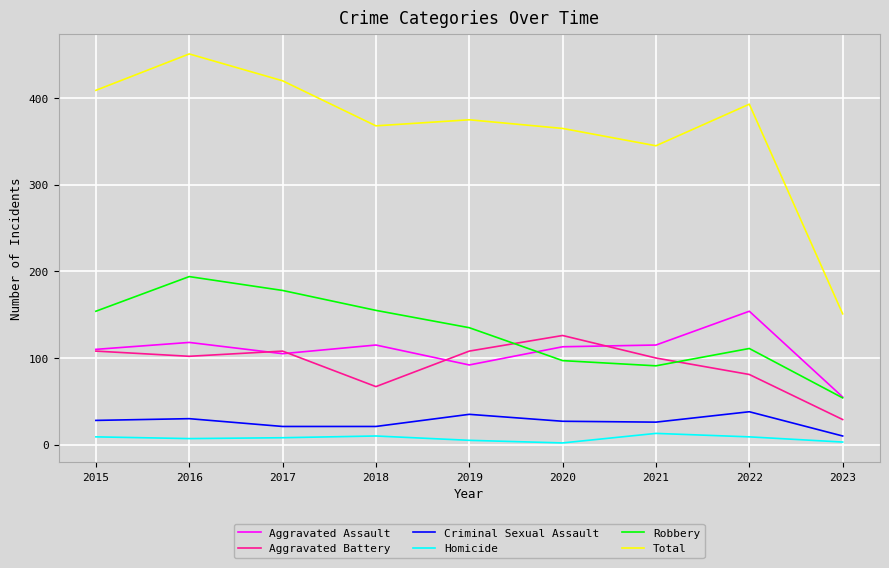

What is the difference between the highest and lowest values at 2018?

358